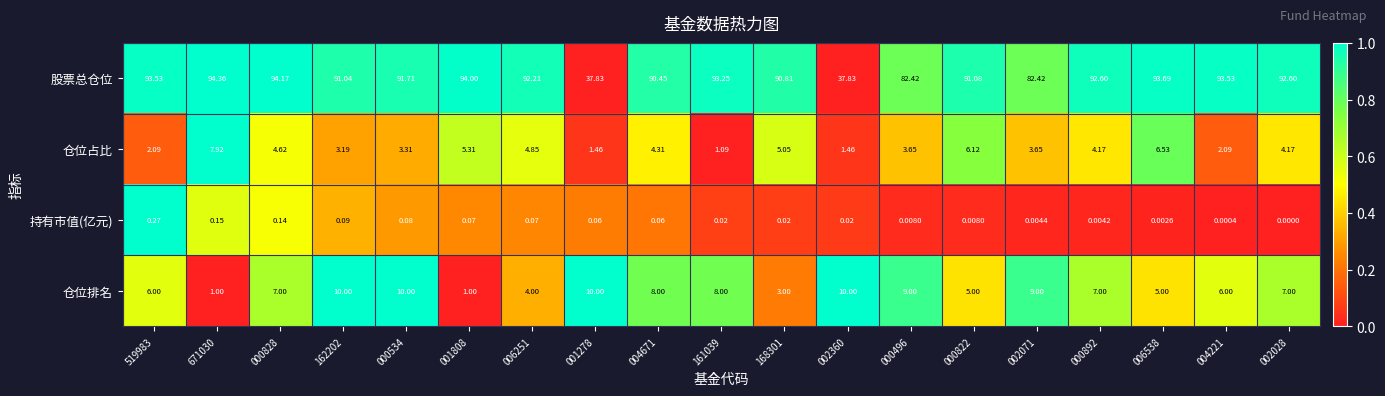

Between 000534 and 000822, which series saw the biggest shift?

仓位排名